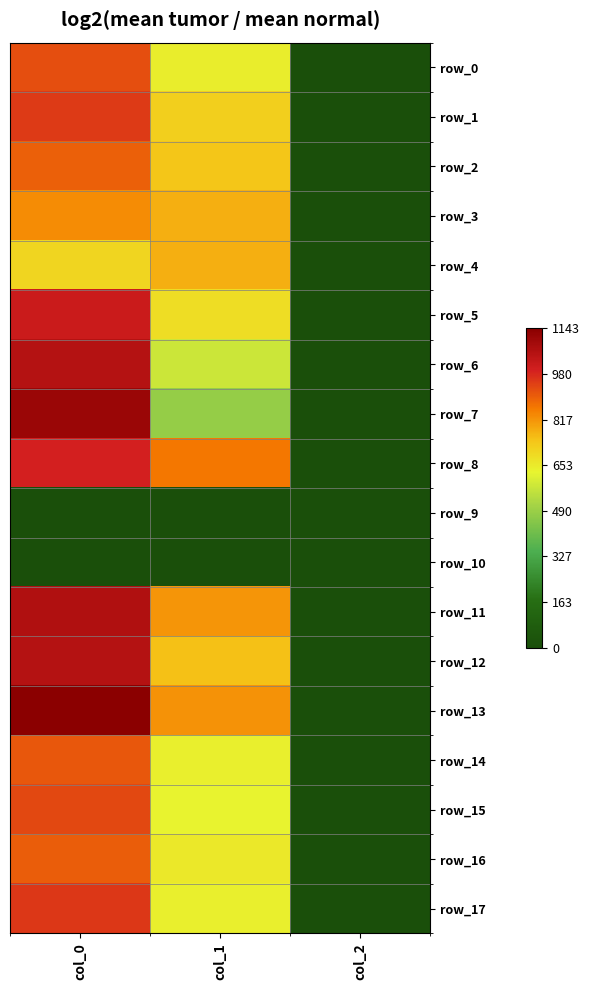

Which series has the widest spread of values?

row_13